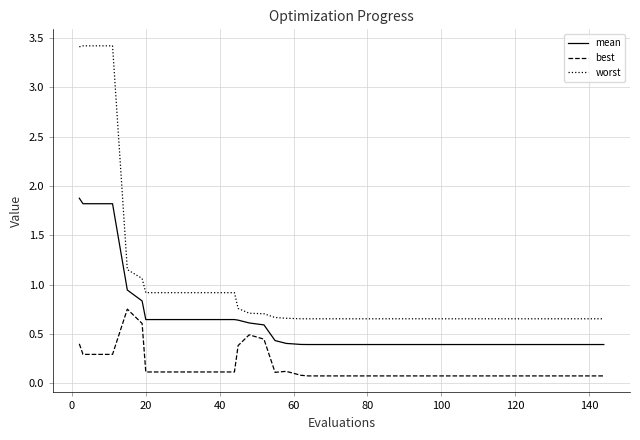

What is the highest value of the mean series?

1.9